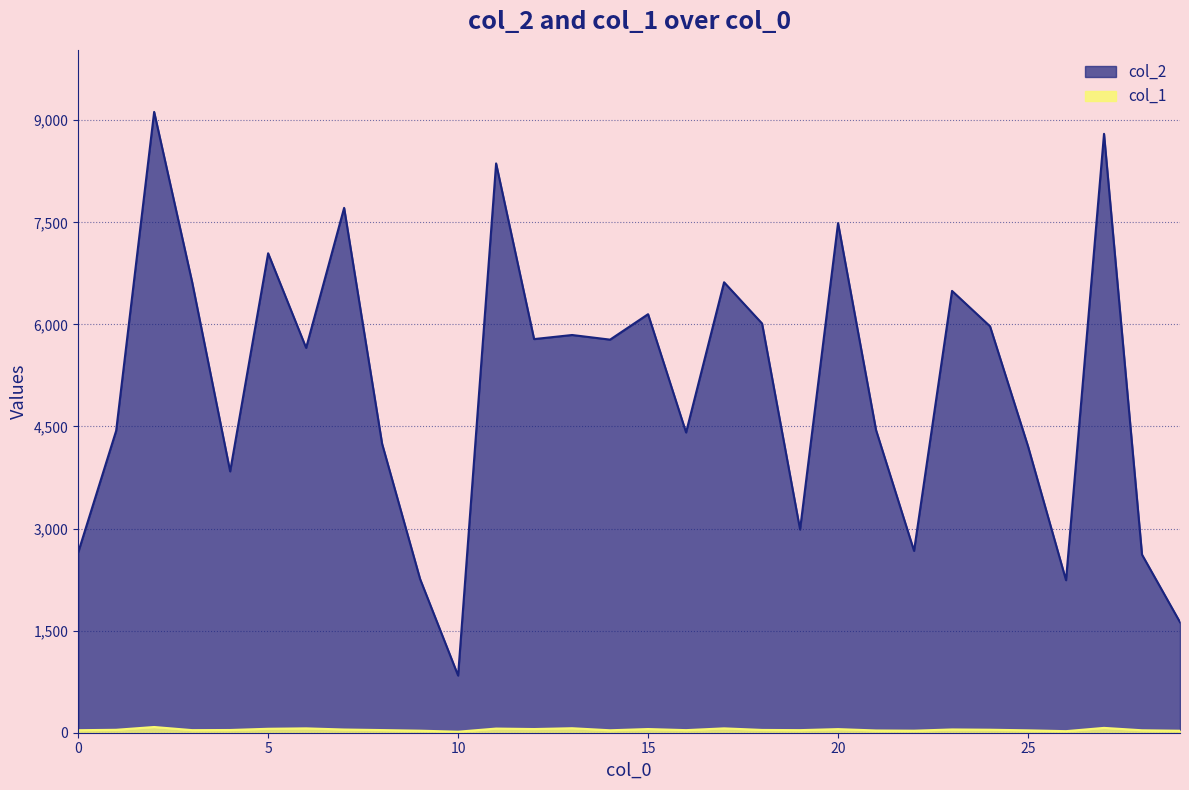

True or false: col_1 and col_2 cross at least once.

False